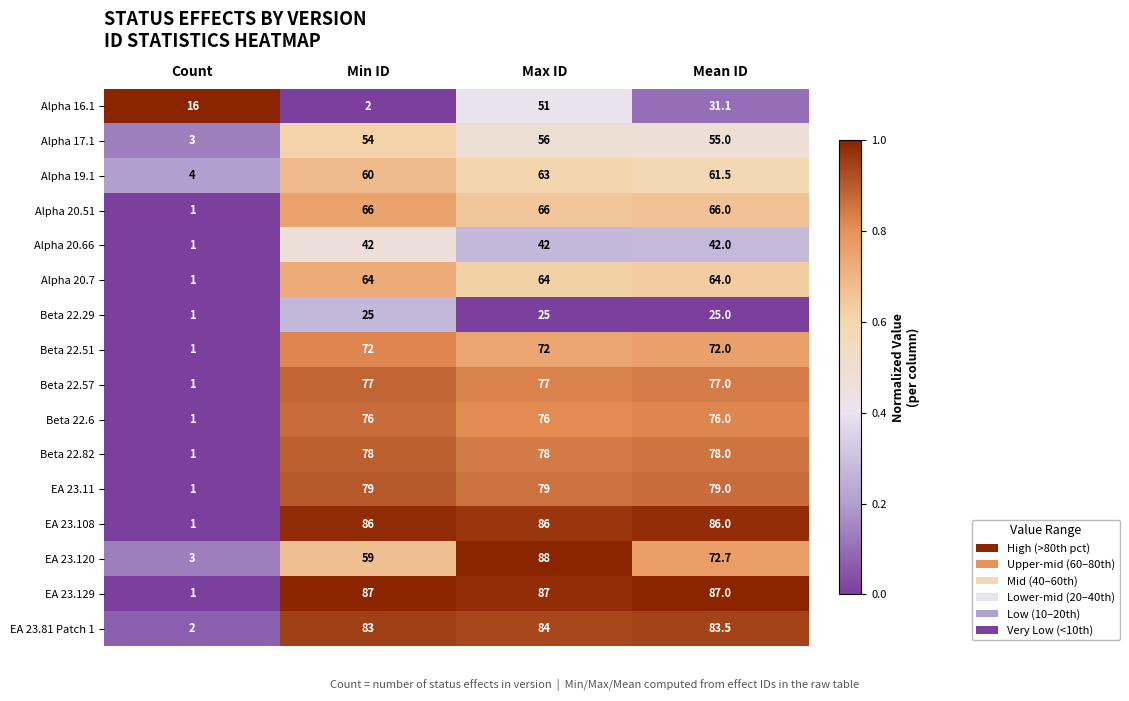

Which series has the largest total across all categories?

EA 23.129